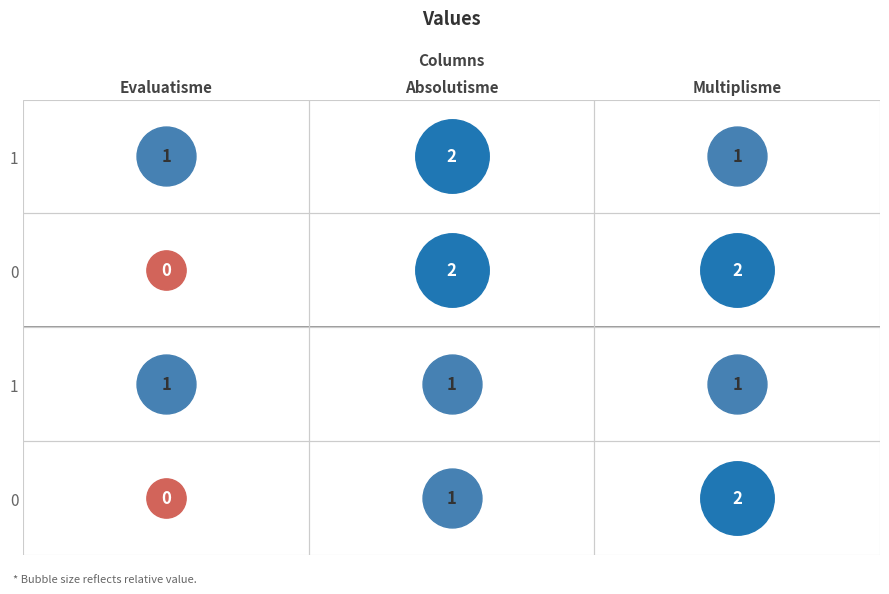

Which series has the largest total across all categories?

row0